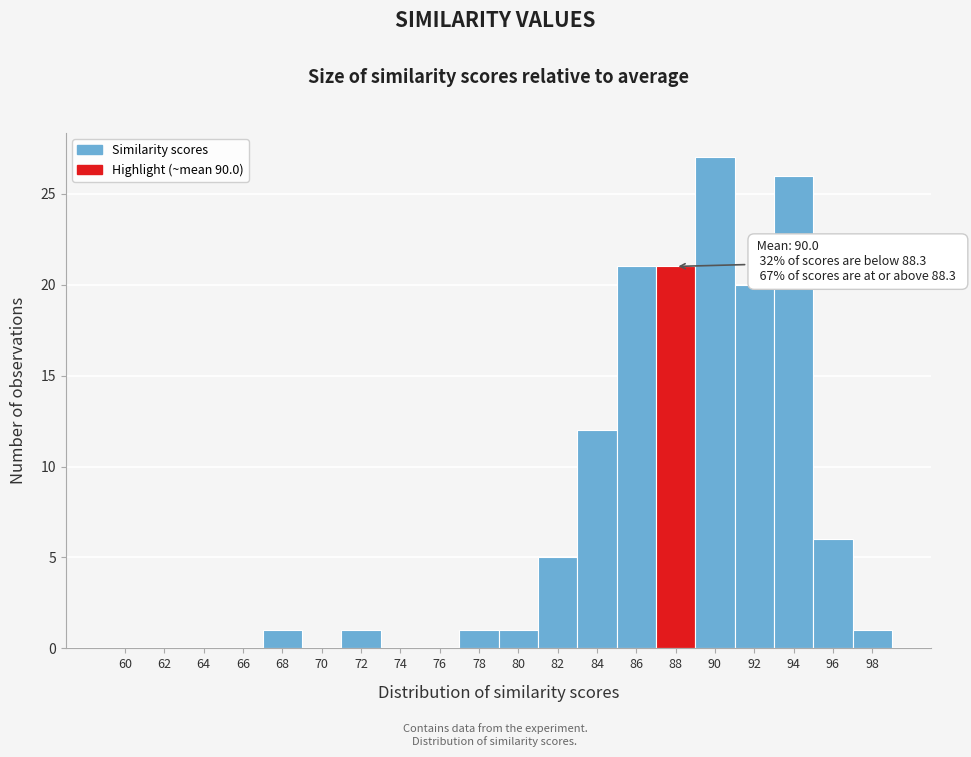

Reading left to right, what are all the values shown in this chart?

60=0	62=0	64=0	66=0	68=1	70=0	72=1	74=0	76=0	78=1	80=1	82=5	84=12	86=21	88=21	90=27	92=20	94=26	96=6	98=1